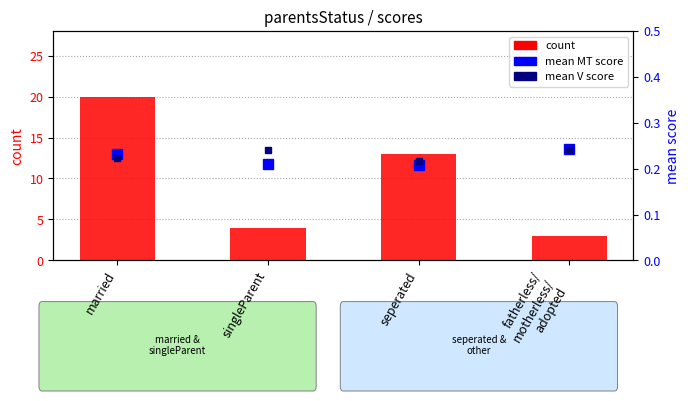

What are all the series names shown in the legend?

count, mean MT score, mean V score